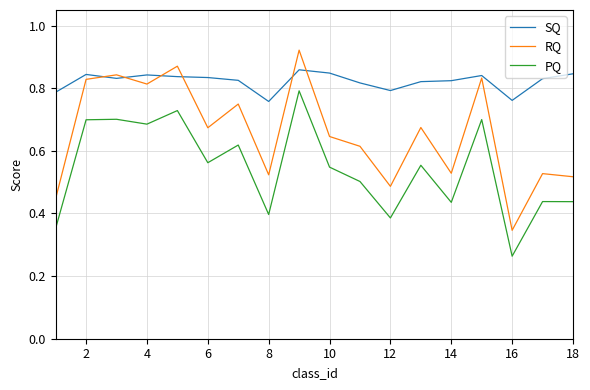

Which series has the largest range (max minus min)?

RQ